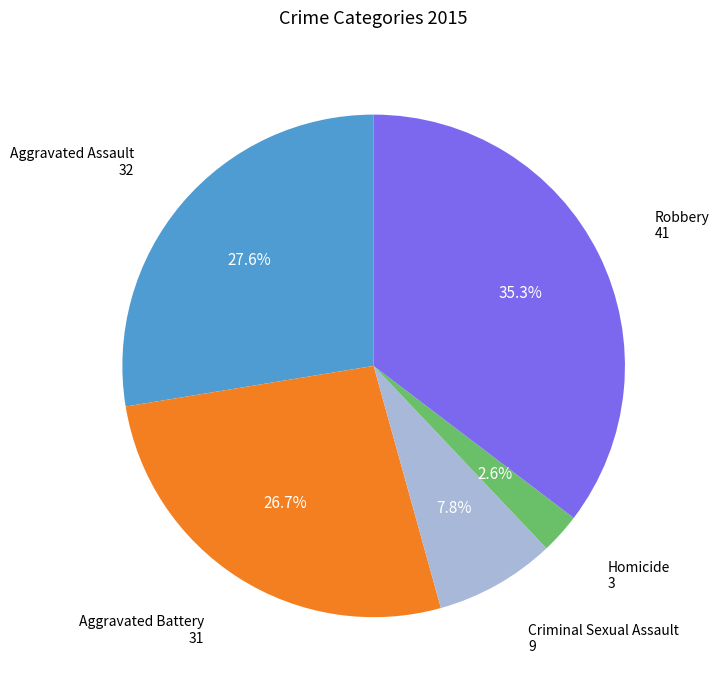

Is there a majority slice in this chart?

No